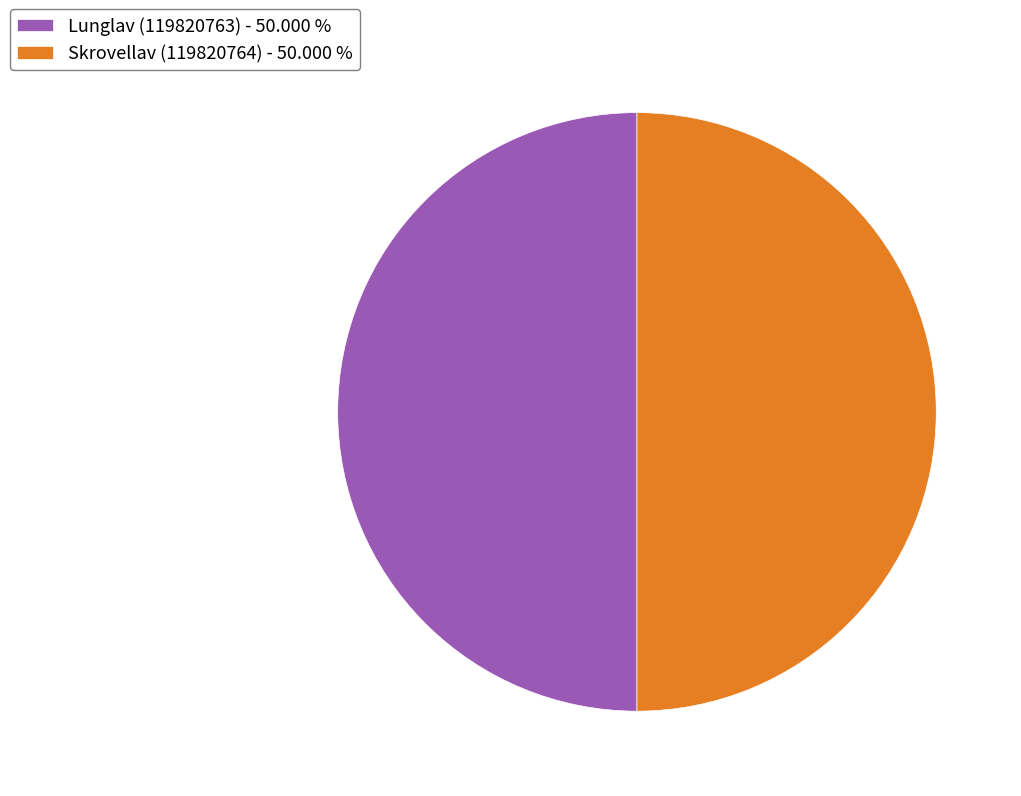

Approximately how many times larger is the value at Skrovellav (119820764) compared to Lunglav (119820763)?

1.0